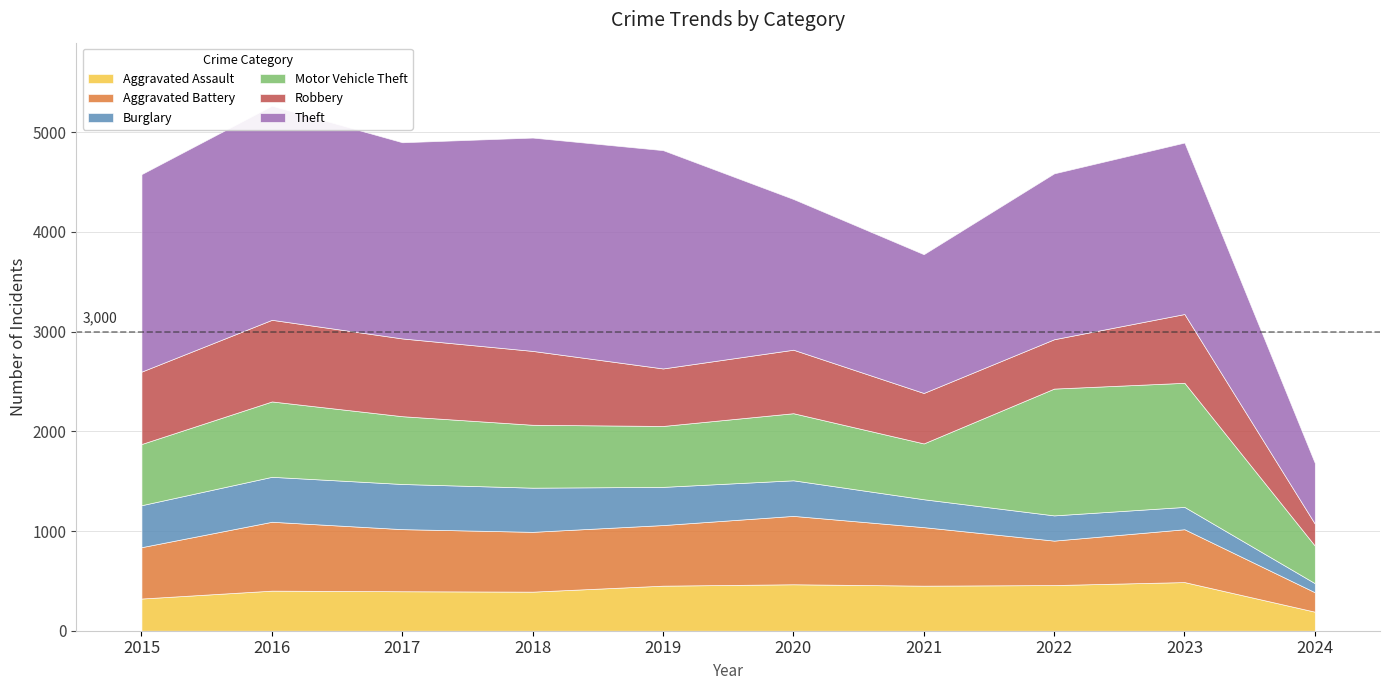

Does the chart have visible grid lines?

Yes